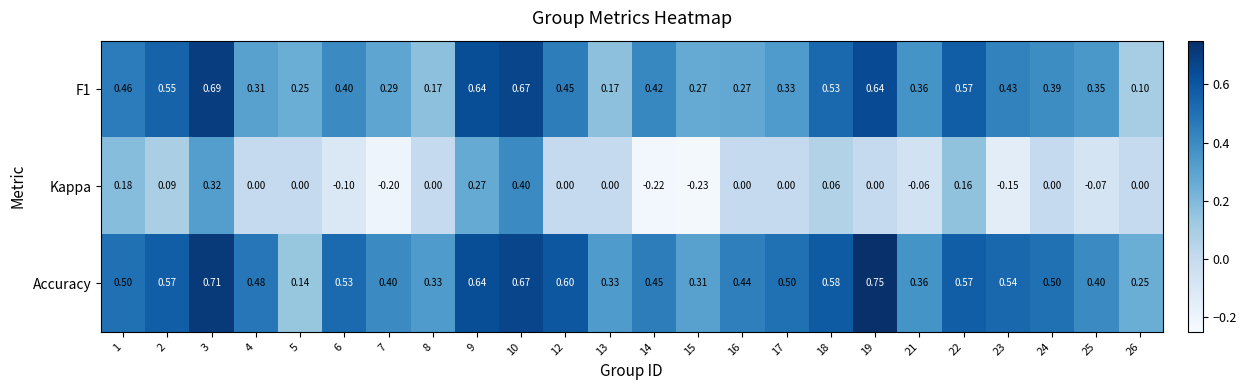

What is the difference between the highest and lowest values at 21?

0.4